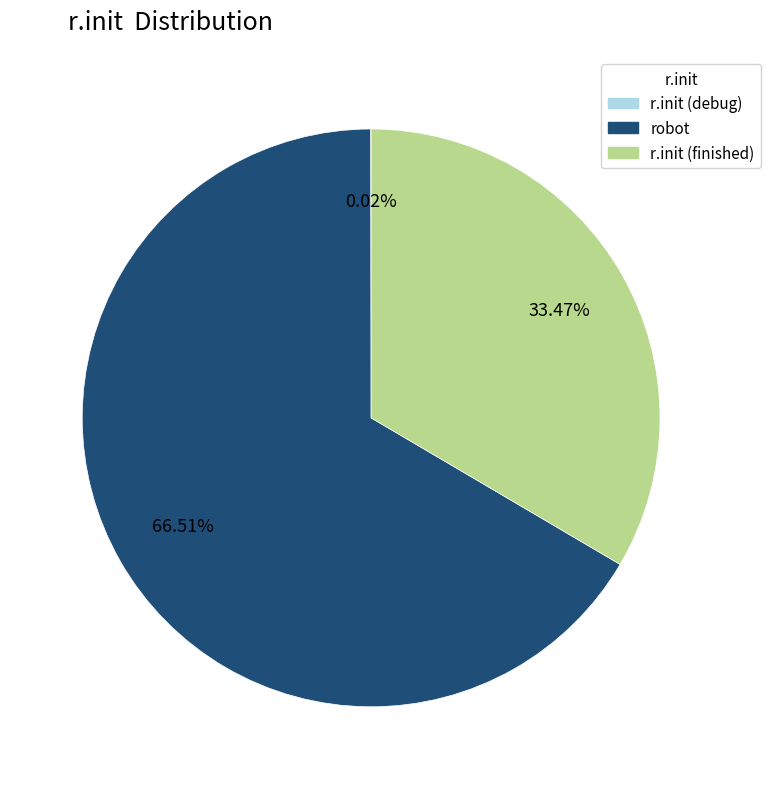

Does robot account for over 50% of the chart?

Yes